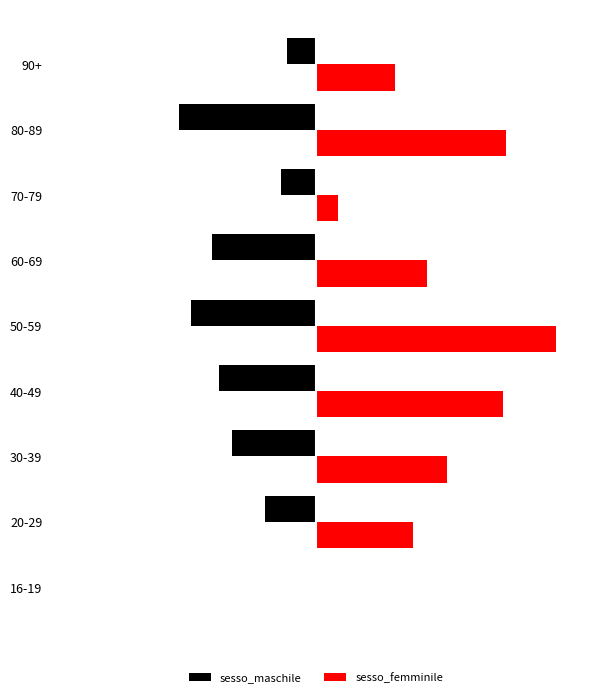

What are all the series names shown in the legend?

sesso_maschile, sesso_femminile